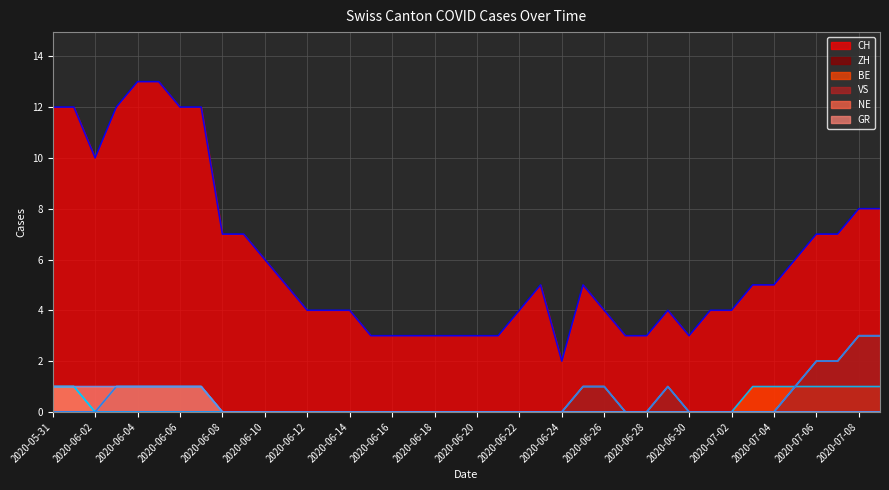

Is it true that VS (line) equals 1 at 2020-06-04?

False